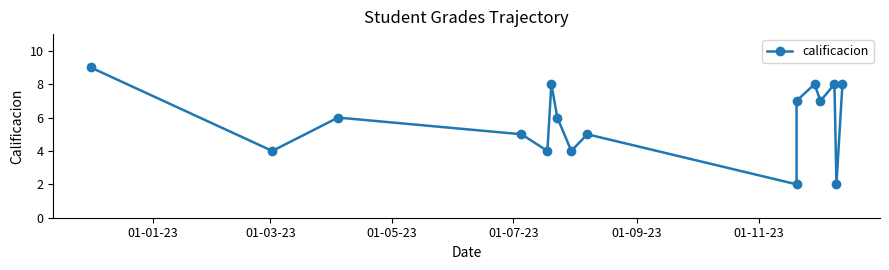

Reading left to right, what are all the values shown in this chart?

9	4	6	5	4	8	6	4	5	2	7	8	7	8	2	8